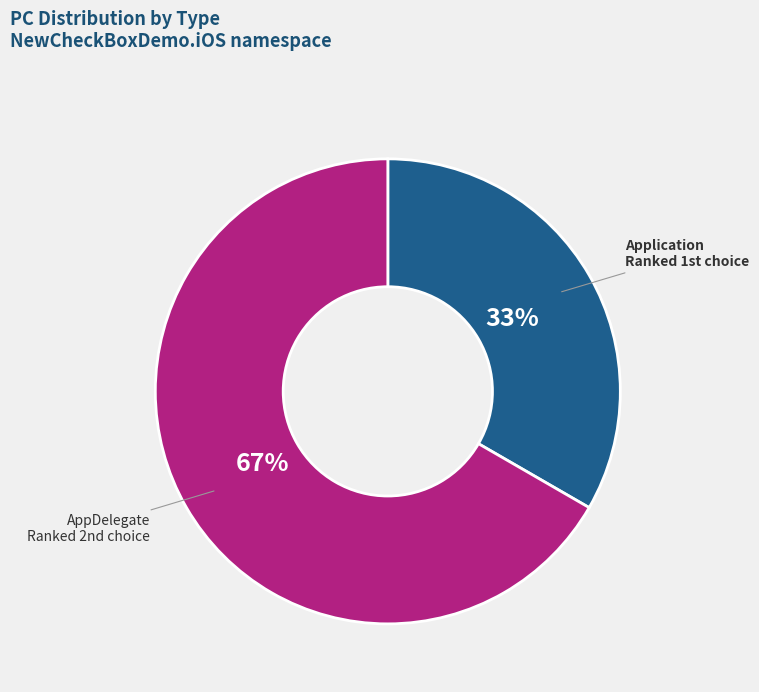

To the nearest percent, what percentage of the pie is AppDelegate?

67%